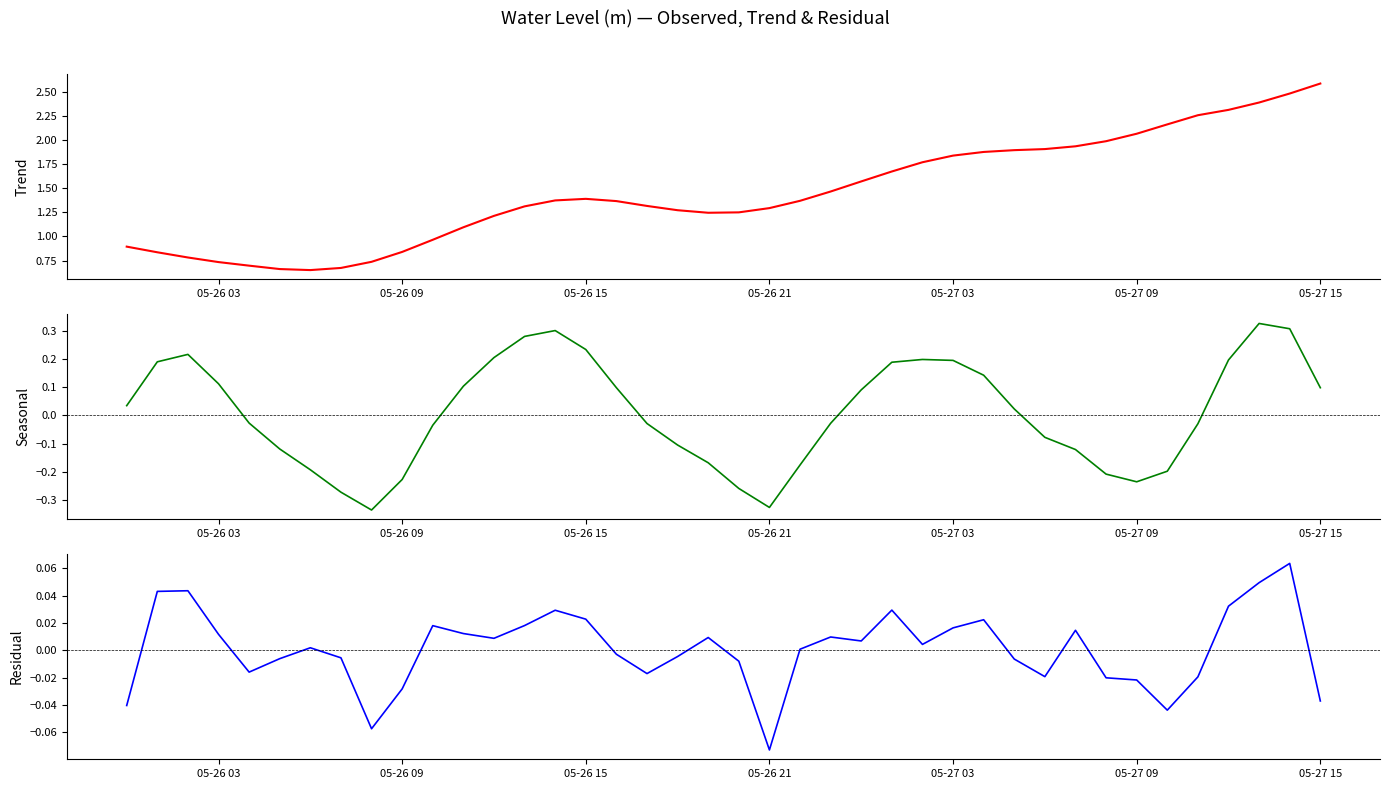

How many lines are shown in the chart?

3